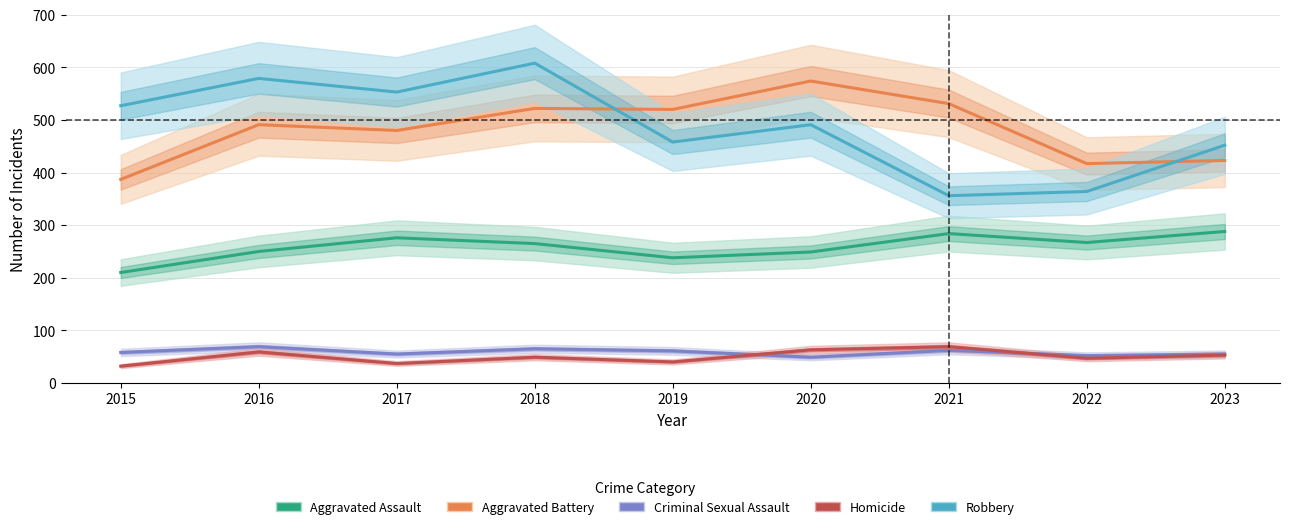

How many categories are shown in the chart?

9